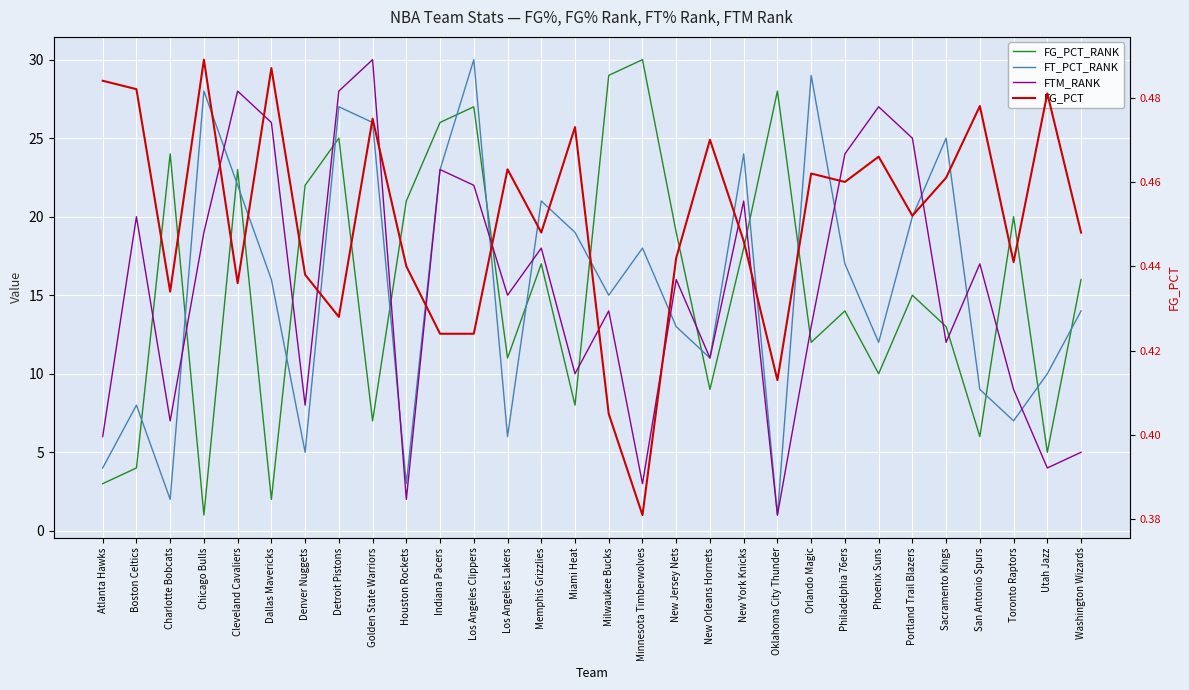

Which category has the highest value in the FG_PCT_RANK series?

Minnesota Timberwolves